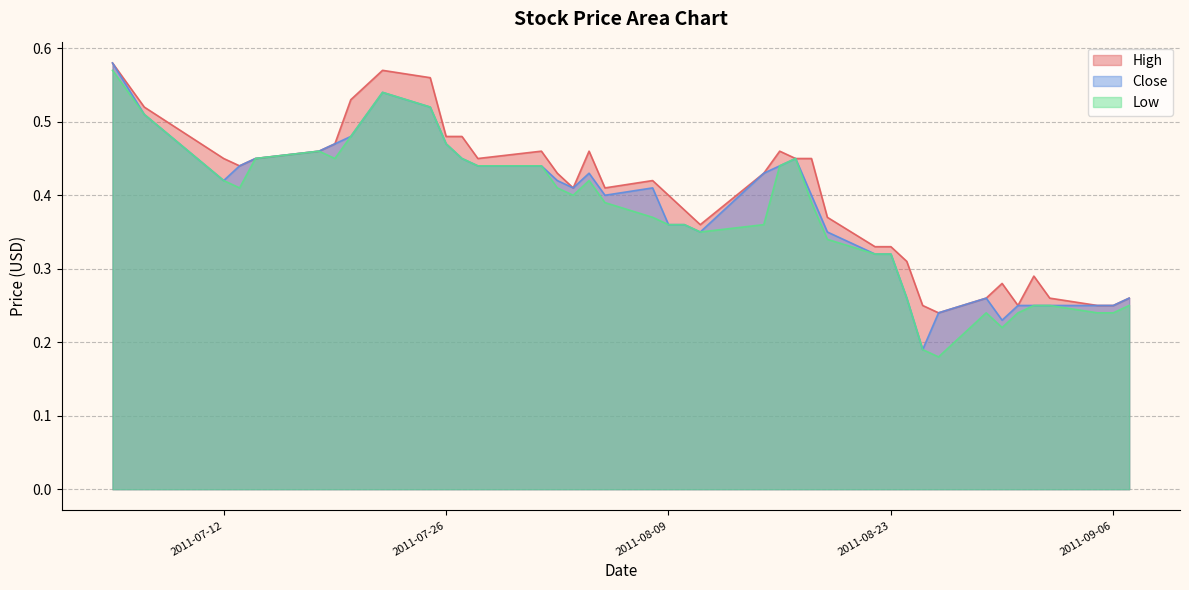

What is the difference between the maximum and minimum values in the Low series?

0.4